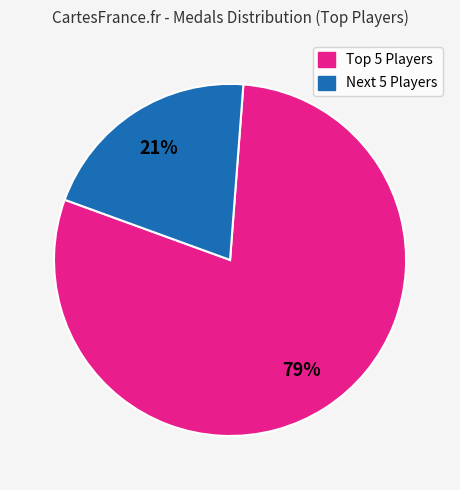

Does any single category account for the majority?

Yes